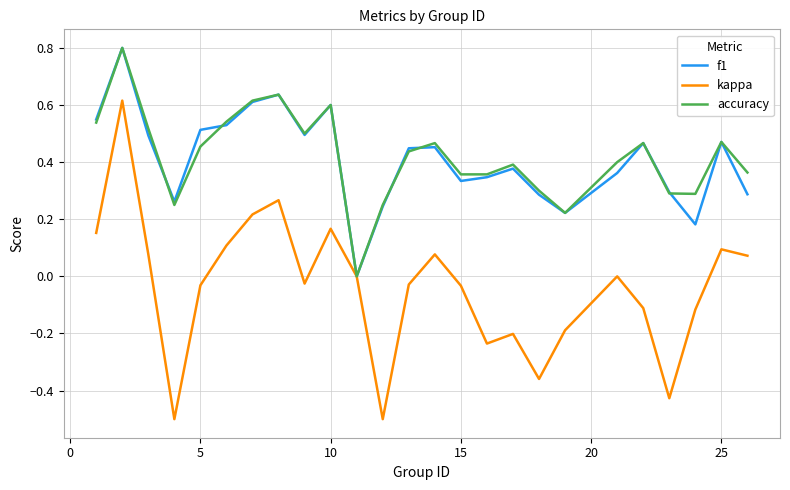

Which series has the widest spread of values?

kappa